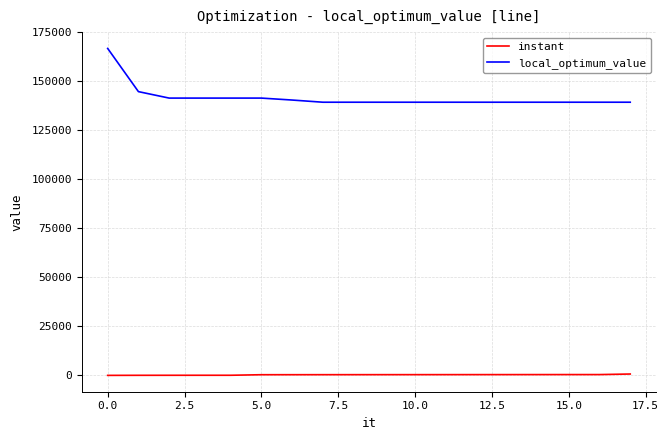

How many series are shown in this chart?

2